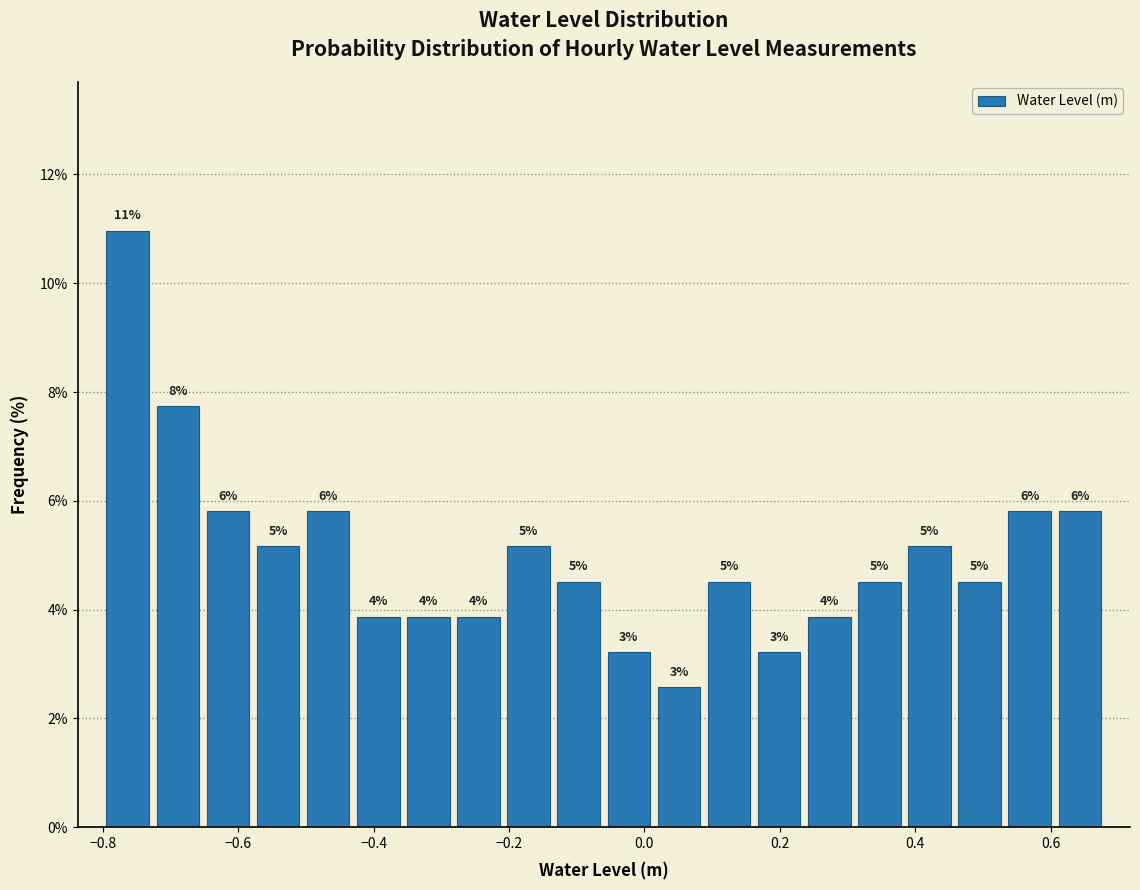

Read against the x-axis, roughly where is the centre of the tallest bar?

-0.76